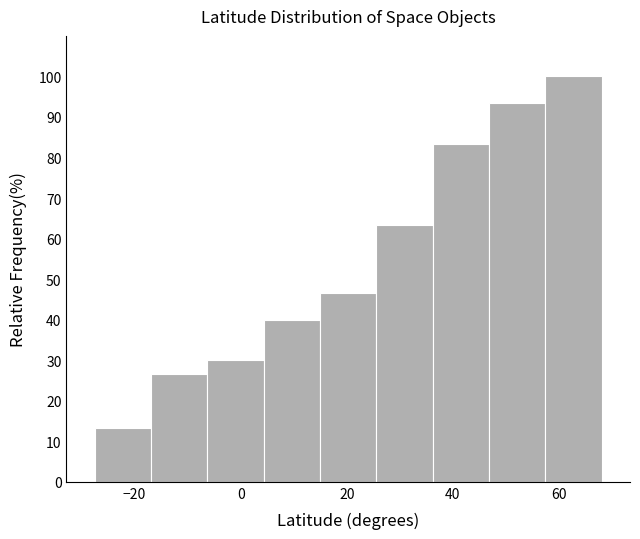

Reading left to right, list every bar in this chart as the range it spans on the x-axis followed by its height. Neither the bar edges nor the heights are printed on the chart, so give them approximately, as read against the axes.

-28 to -16: 13
-16 to -6: 27
-6 to 4: 30
4 to 14: 40
14 to 26: 47
26 to 36: 63
36 to 46: 83
46 to 58: 93
58 to 68: 100